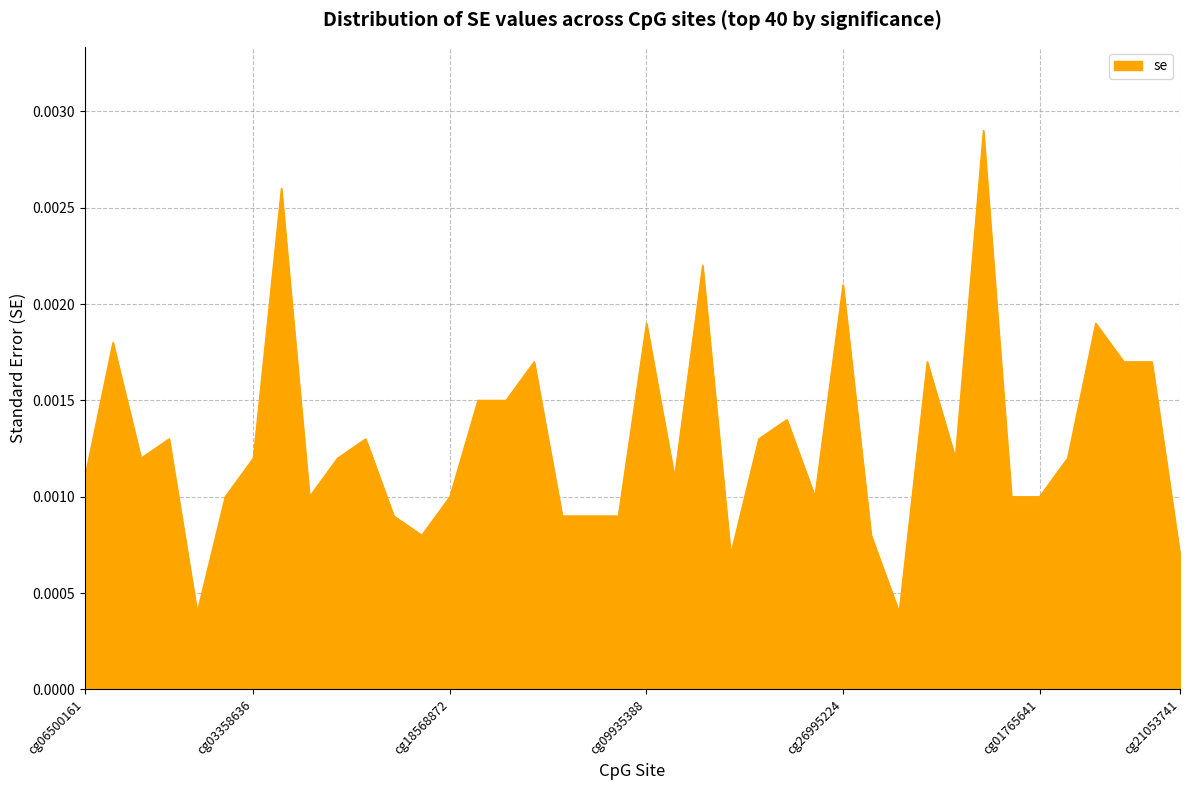

How many interior local peaks (higher than both neighbors) does the data have?

12